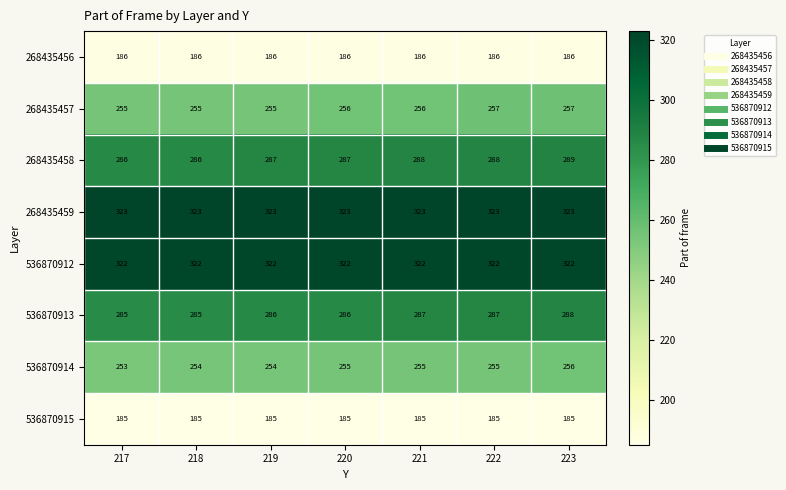

What is the spread (max minus min) of values at 220?

138